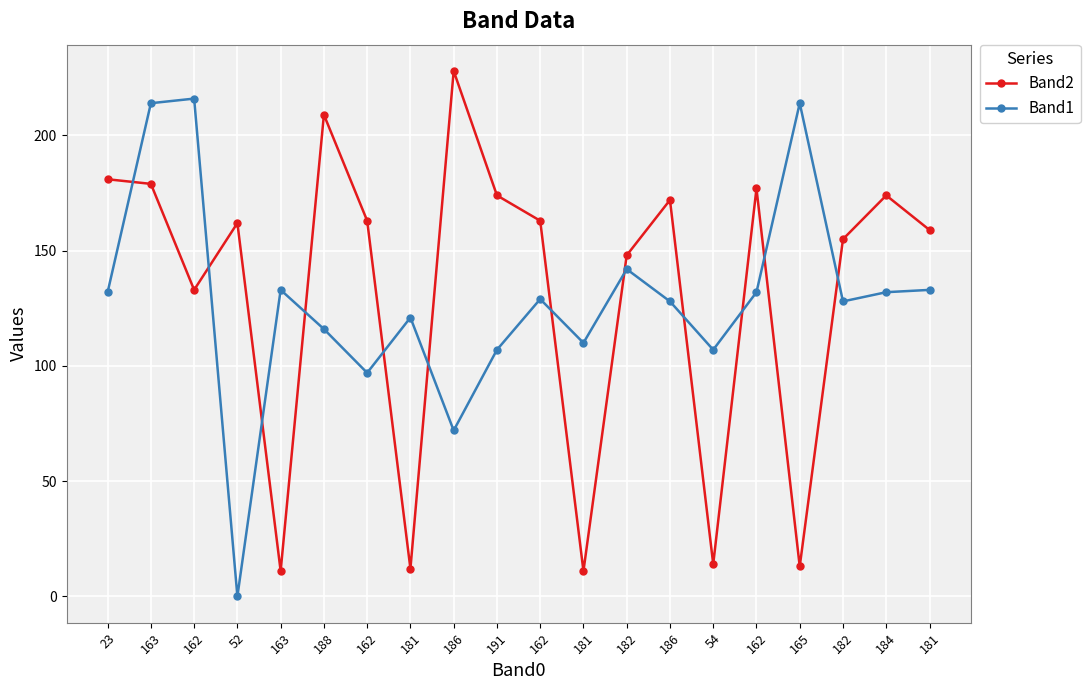

At which label does Band2 reach its peak?

186